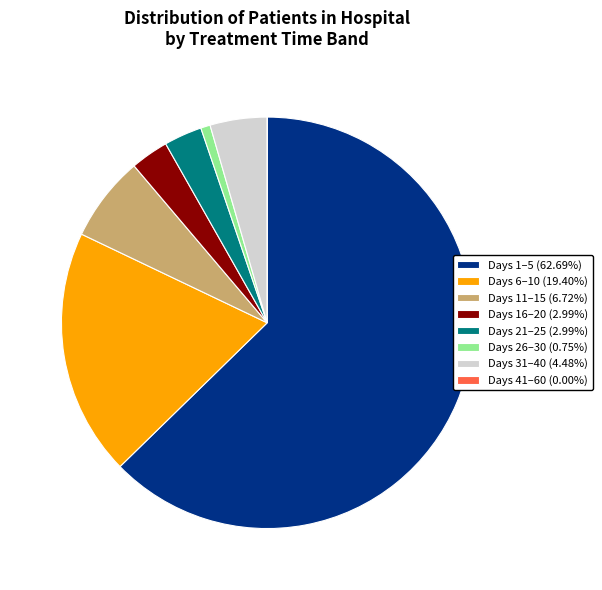

What is the ratio of the value at Days 16–20 (2.99%) to the value at Days 21–25 (2.99%)?

1.0